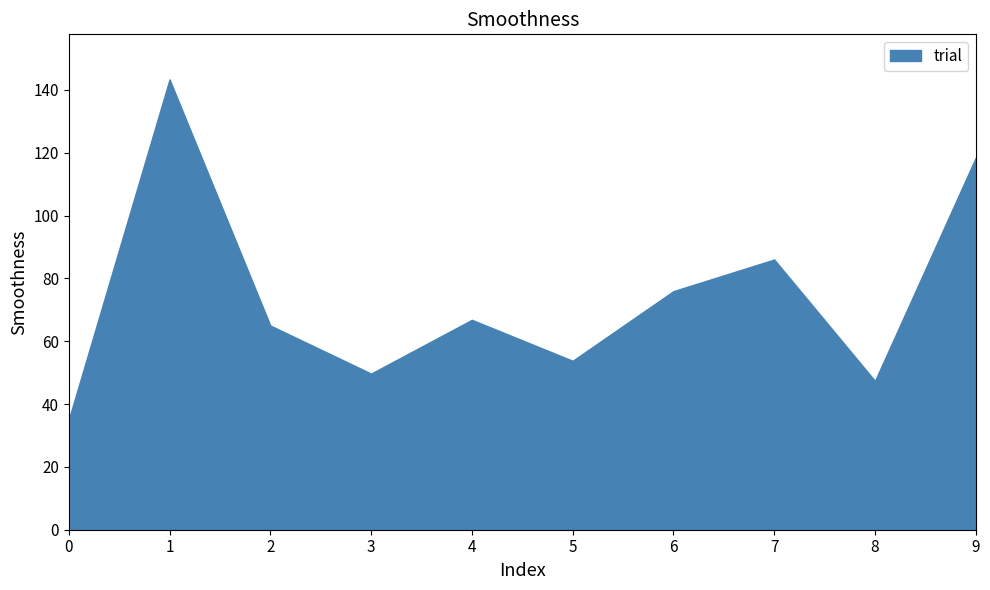

Which has a higher value, 4 or 2?

4